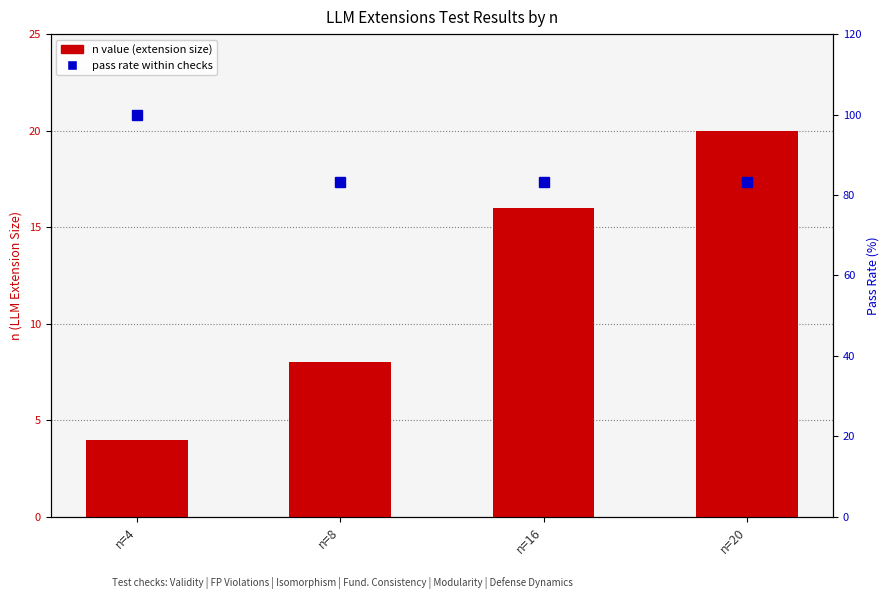

List the series in order of their overall mean, lowest first.

n value, pass rate within checks